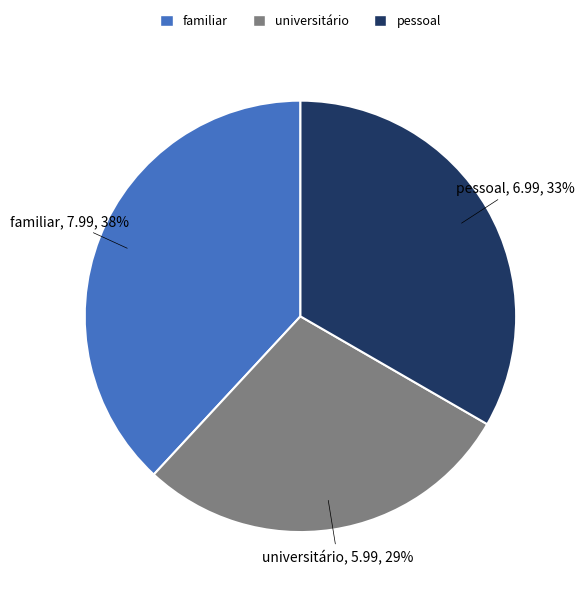

Which has a higher value, familiar or pessoal?

familiar